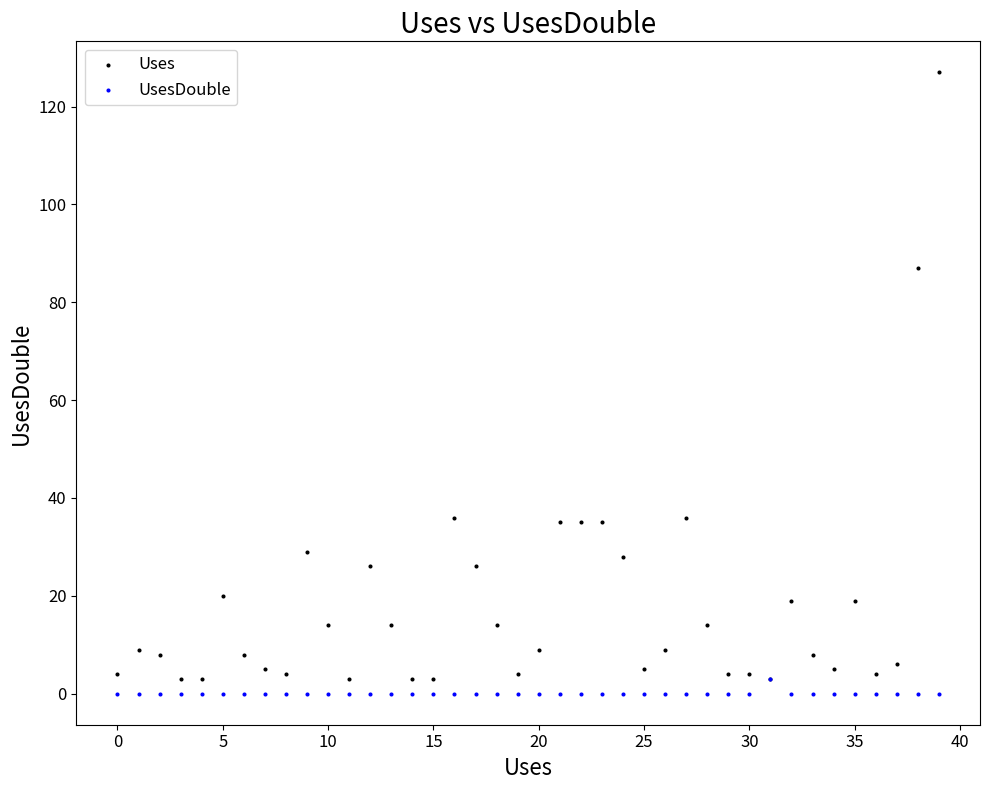

What are all the series names shown in the legend?

Uses, UsesDouble